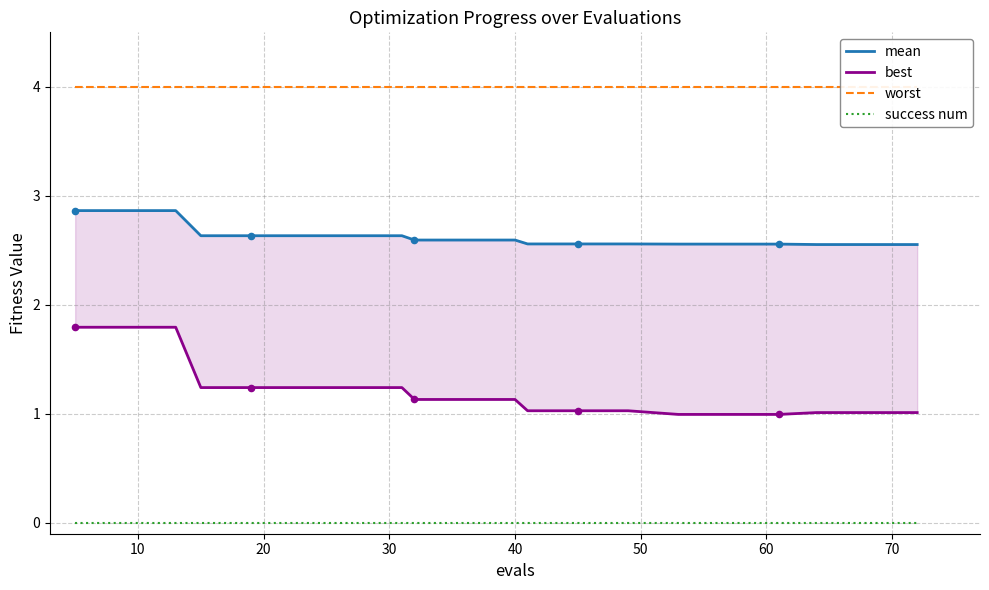

What are all the series names shown in the legend?

mean, best, worst, success num